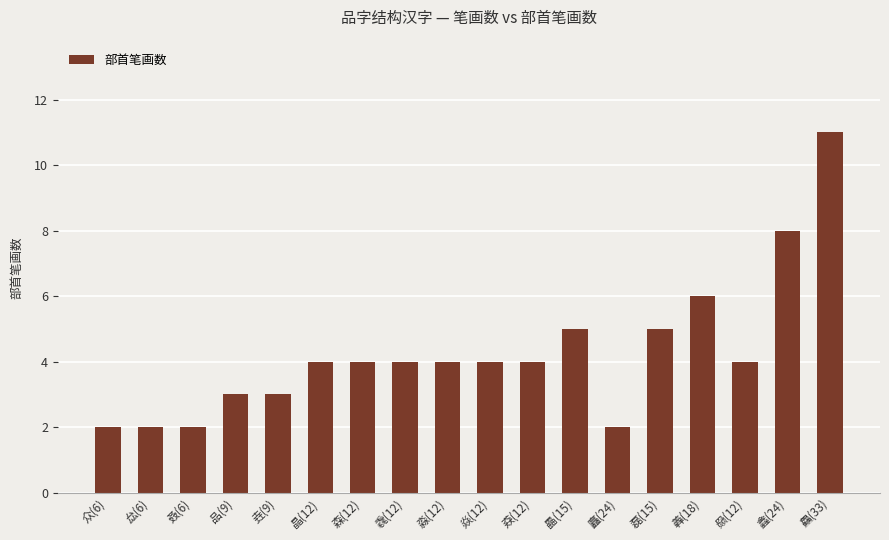

Reading left to right, list all the values displayed in this chart.

2	2	2	3	3	4	4	4	4	4	4	5	2	5	6	4	8	11